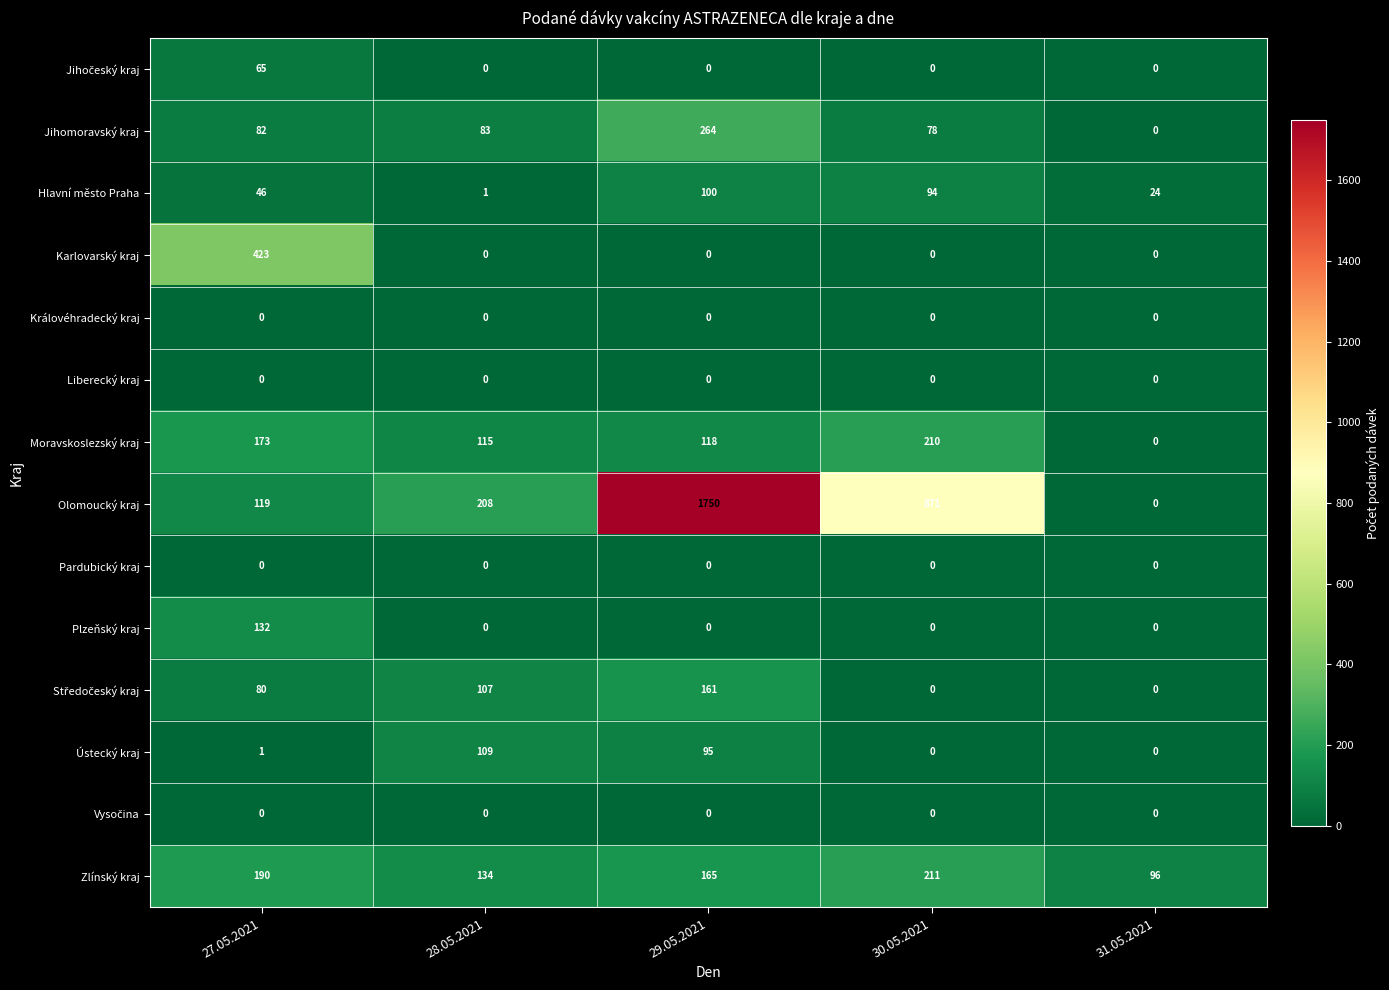

The value of Plzeňský kraj at 31.05.2021 is 63. True or false?

False